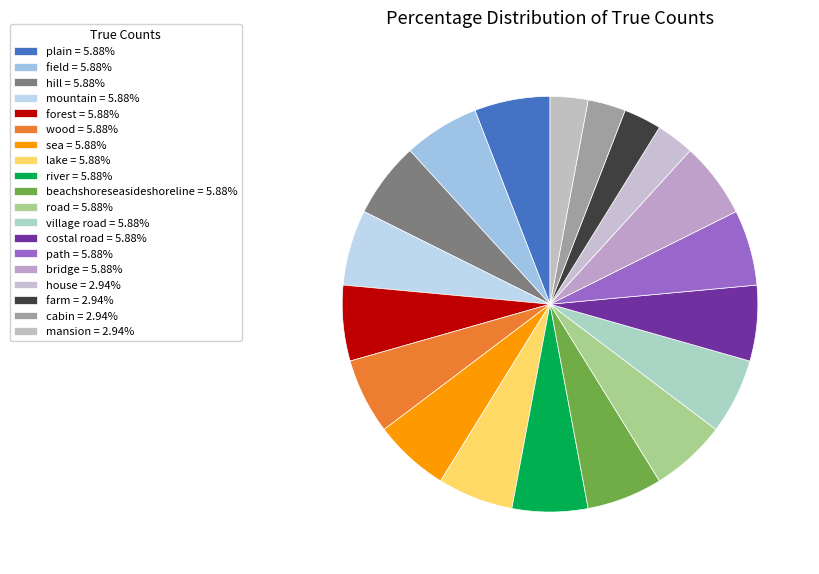

How many segments does this pie chart have?

19